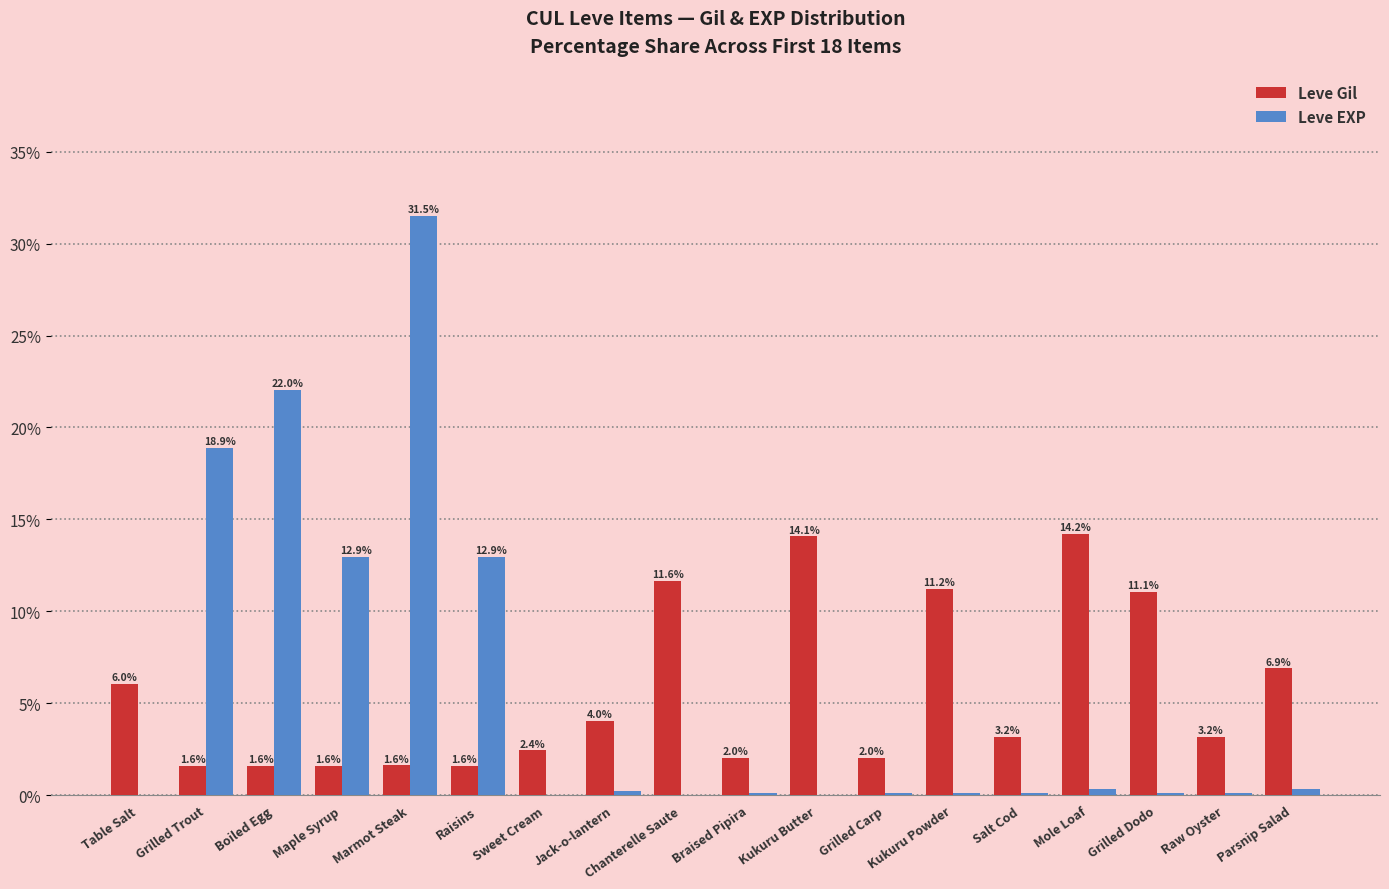

Is the value of Leve Gil at Salt Cod greater than the value of Leve EXP at Mole Loaf?

Yes